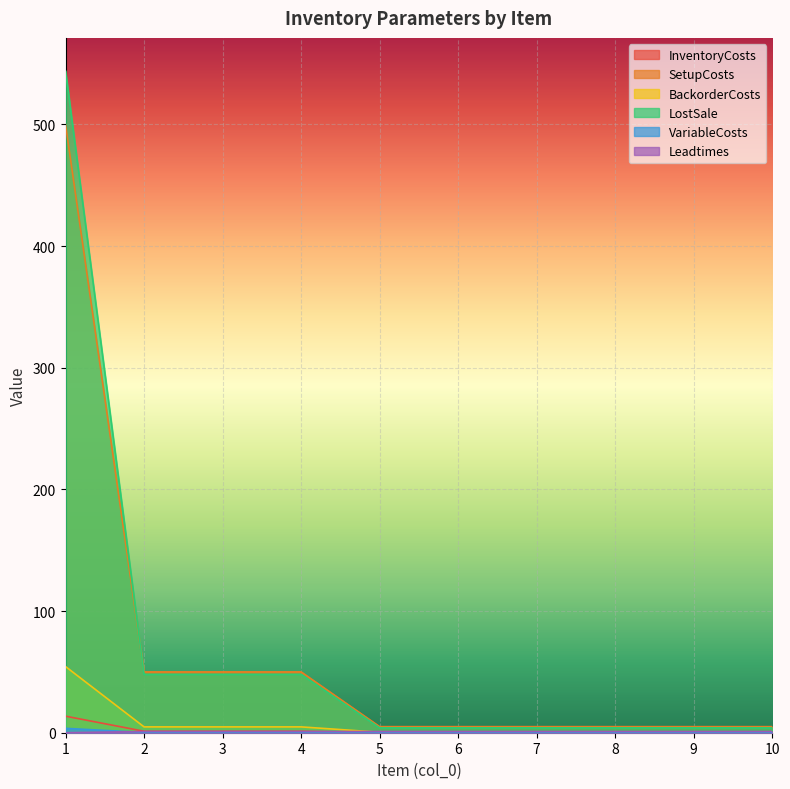

True or false: BackorderCosts has a value of 0.2 at 7.

False